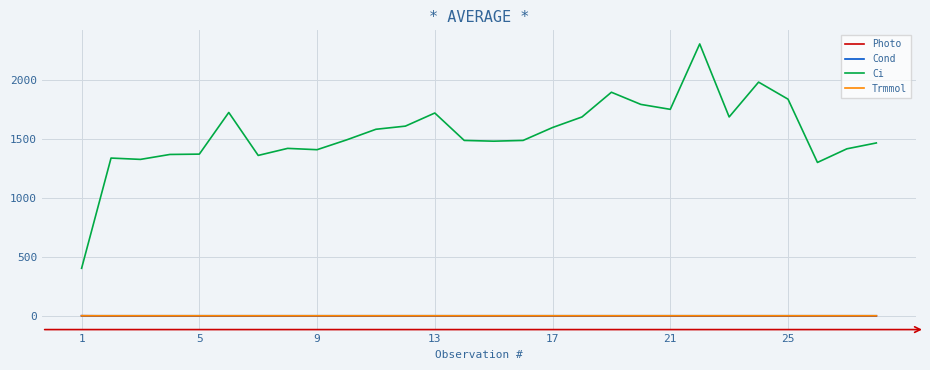

What is the greatest value displayed?

2307.7